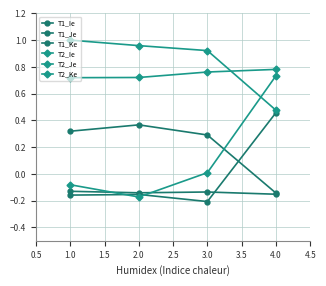

How many lines are shown in the chart?

6